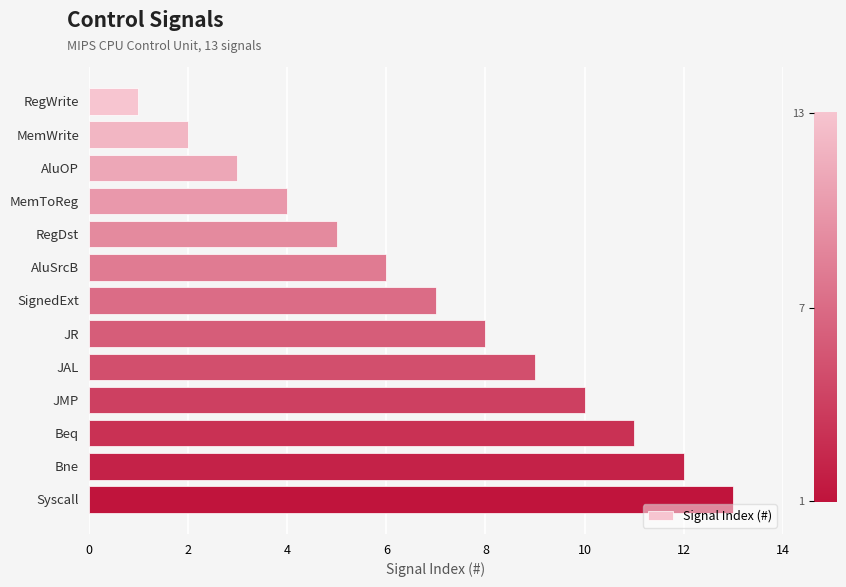

What is the change in value from AluSrcB to Syscall?

+7